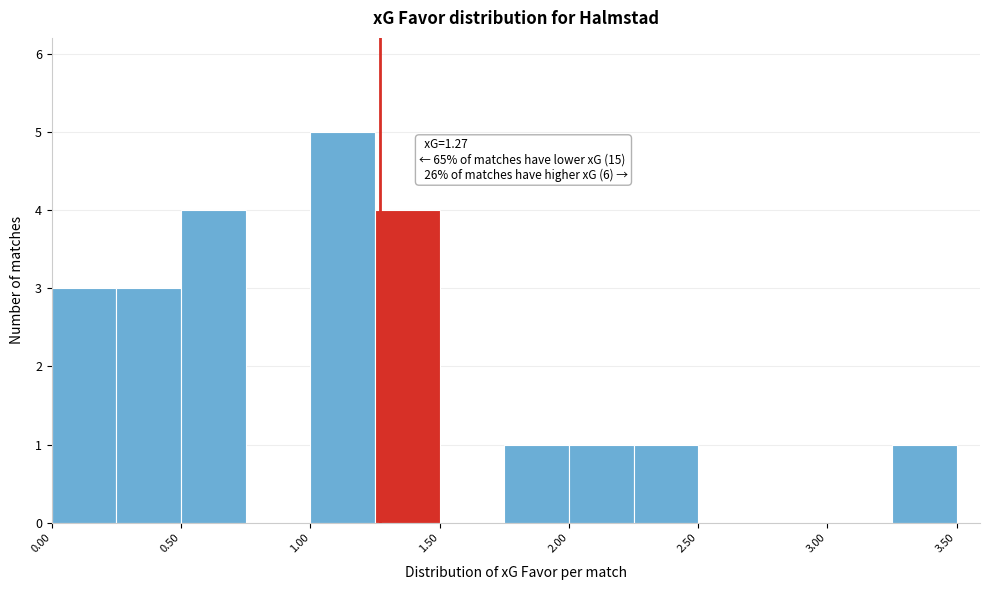

Which range on the x-axis has the tallest bar?

1.00 to 1.25